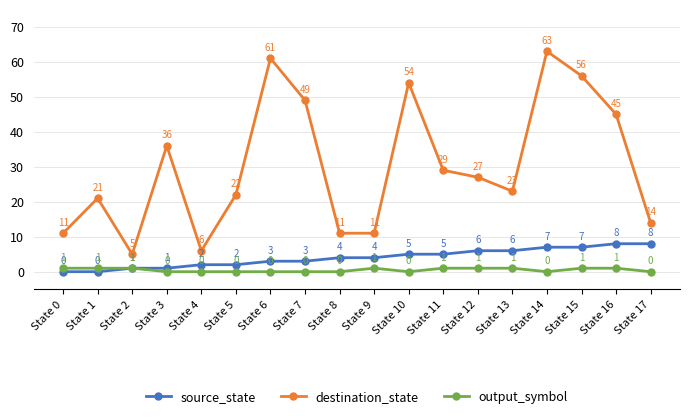

True or false: destination_state and source_state cross at least once.

False